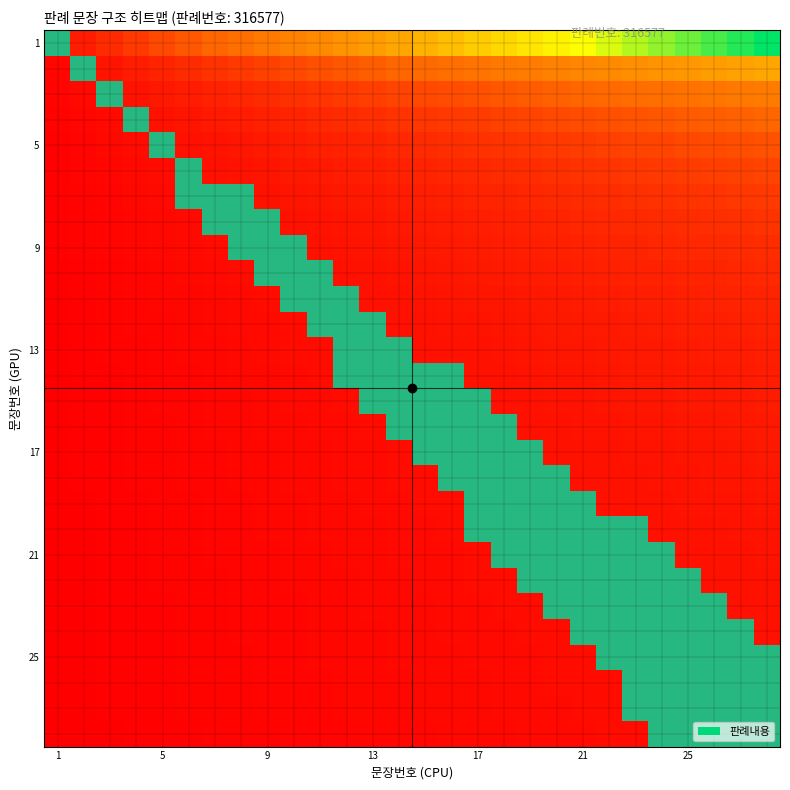

At how many categories does at least one series exceed 0?

28